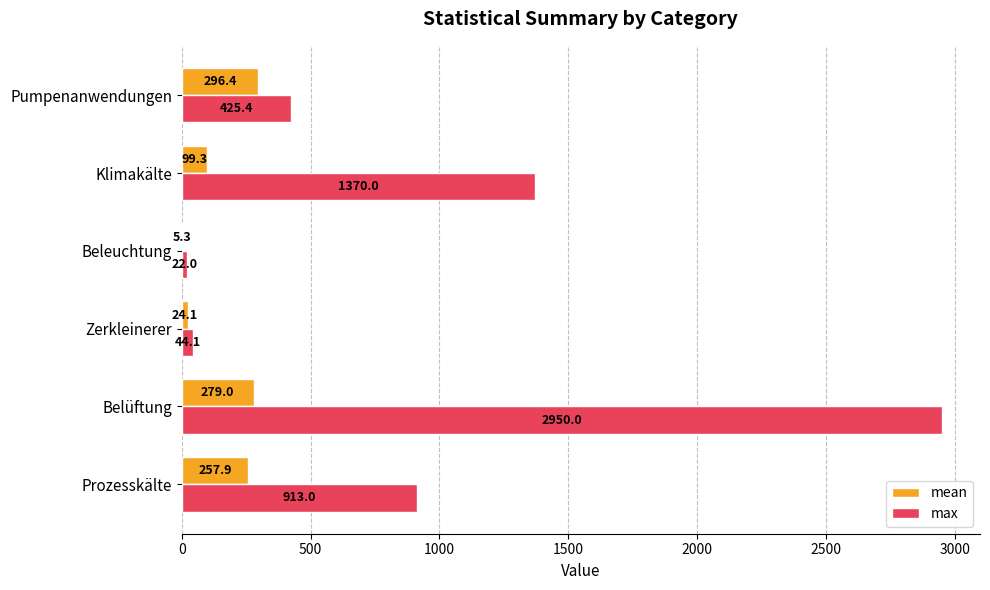

True or false: max has a value of 913.0 at Prozesskälte.

True